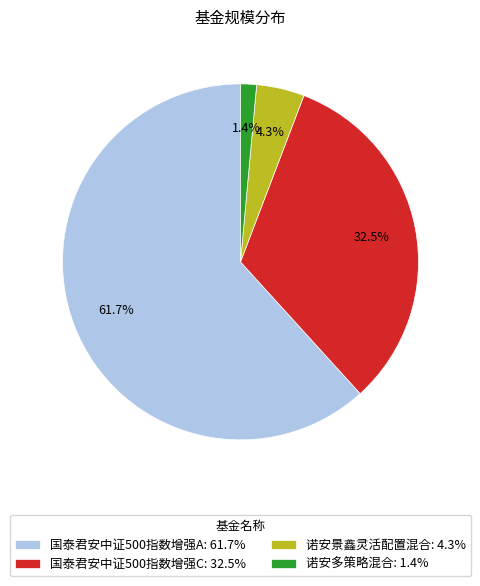

To the nearest percent, what portion does 国泰君安中证500指数增强A represent?

62%